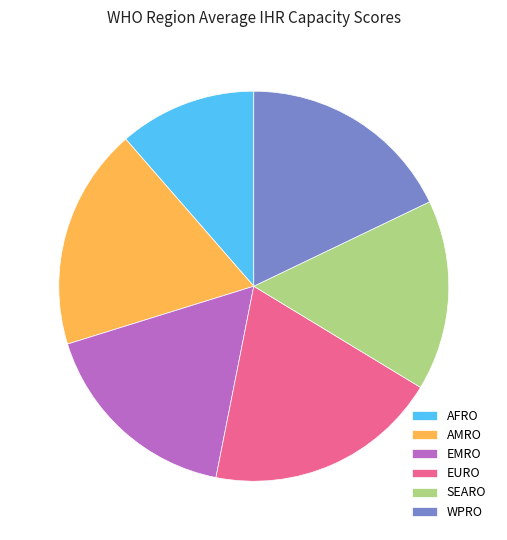

Do WPRO and AMRO together represent more than half of the pie?

No